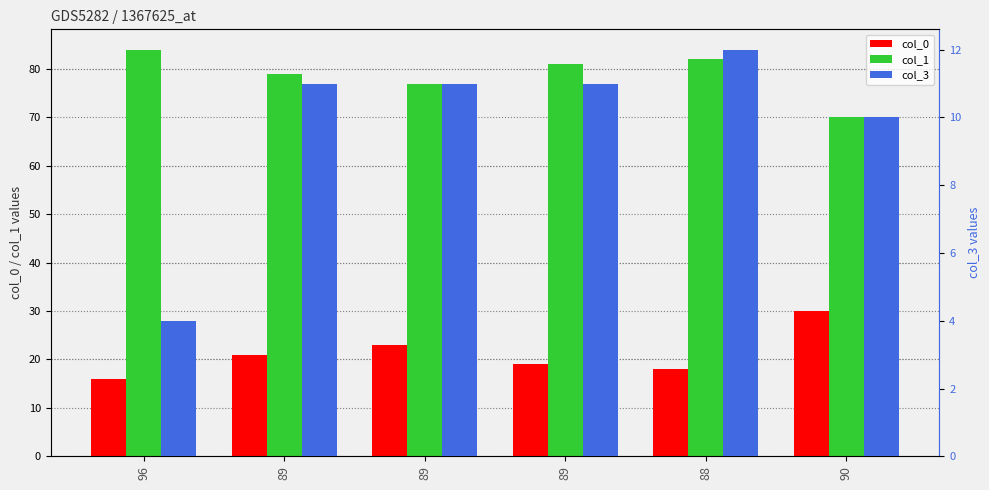

Where is col_1 nearest to the value 77?

89